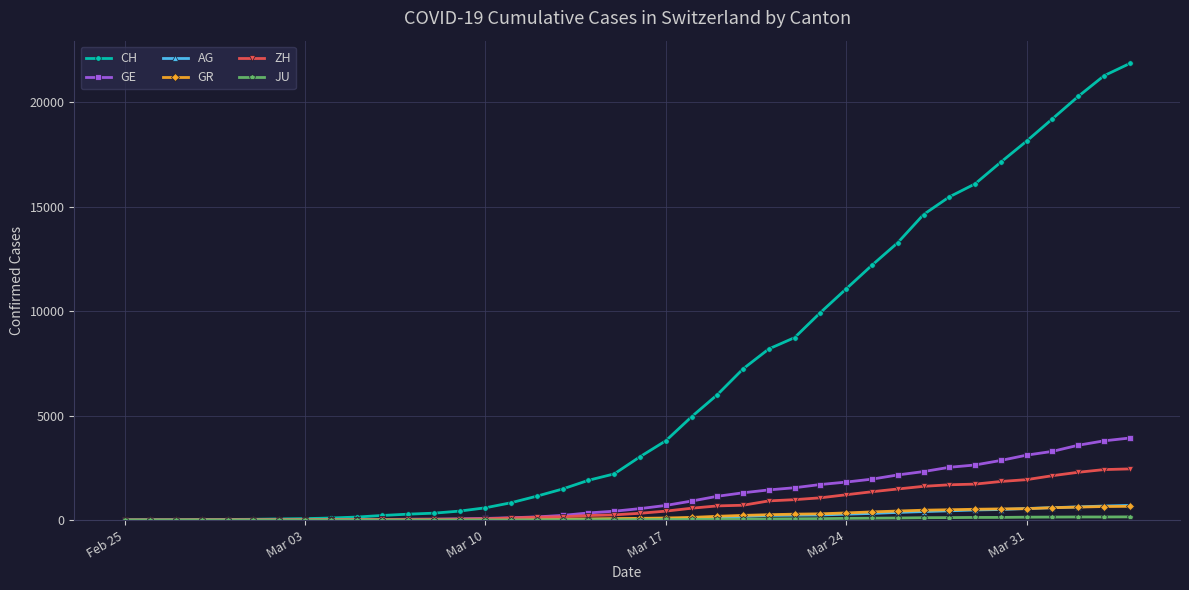

Which series has the widest spread of values?

CH